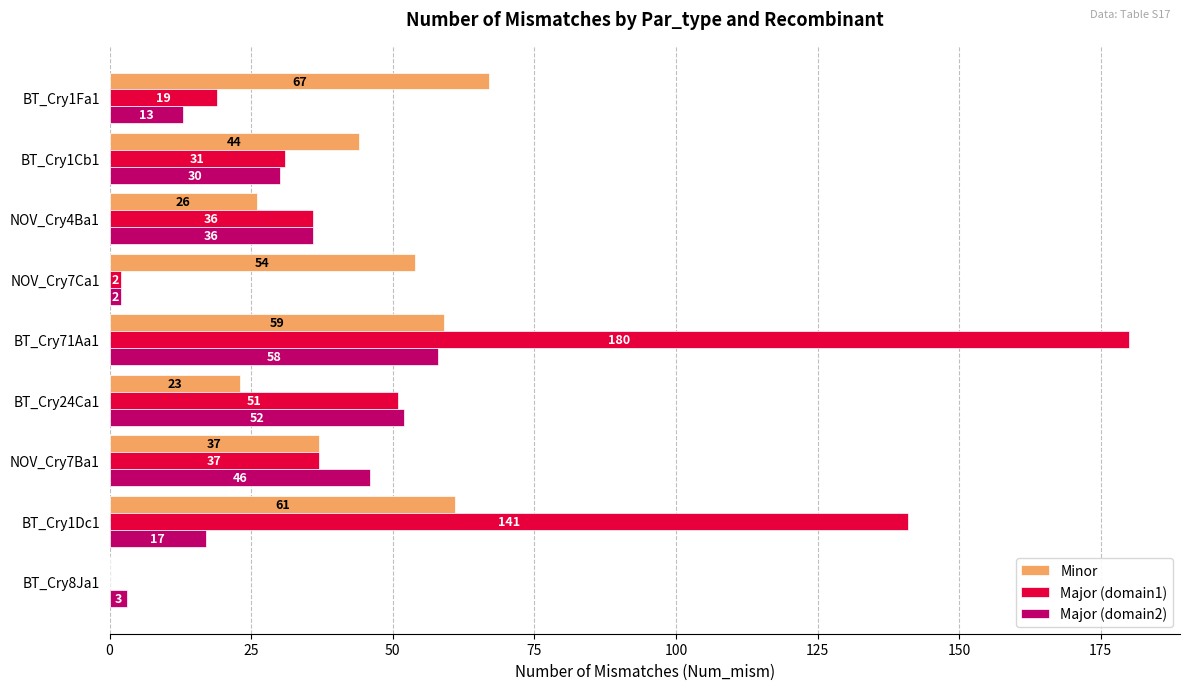

The Major (domain1) series shows 268 at BT_Cry71Aa1. True or false?

False